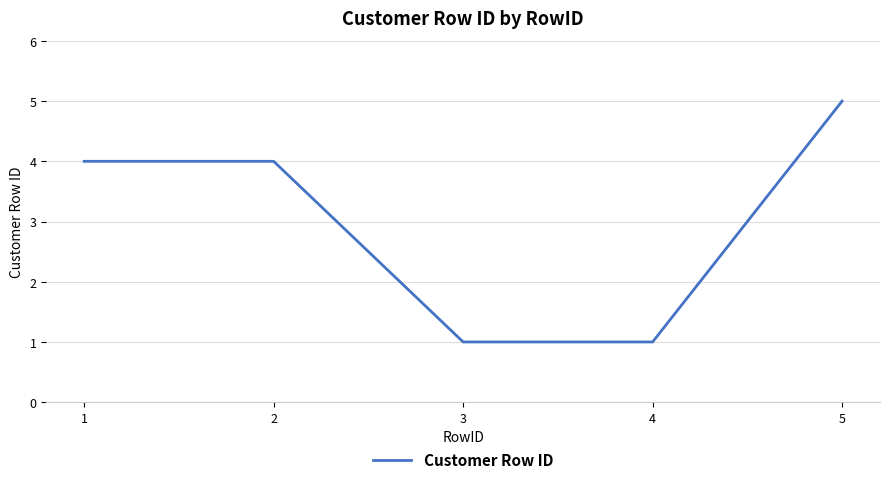

The value at 3 is 1. True or false?

True